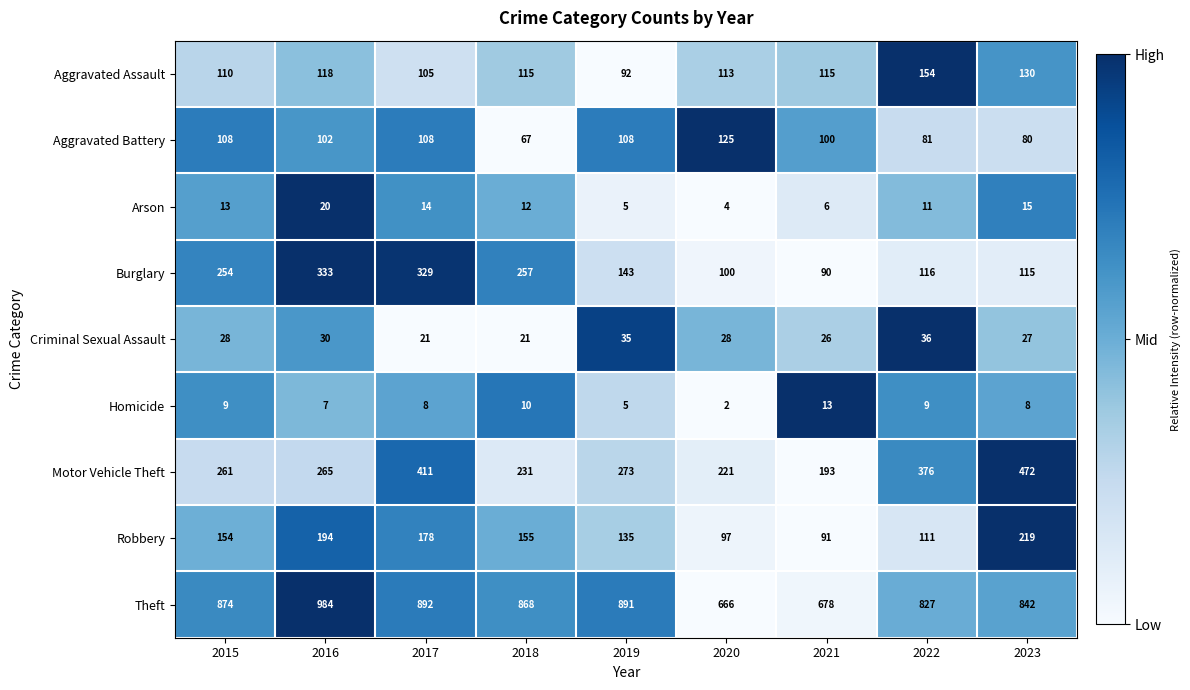

Is it true that Burglary equals 254 at 2015?

True